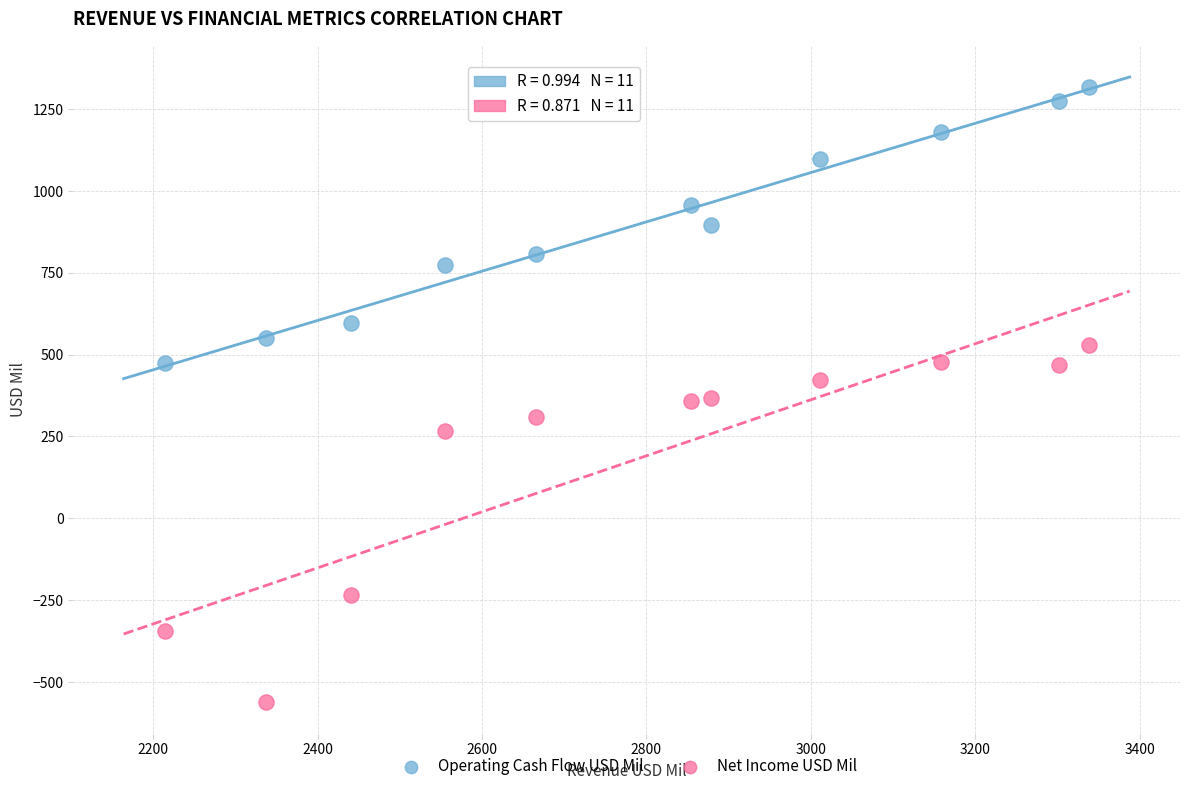

Which series has the largest Y range (max minus min)?

Net Income USD Mil